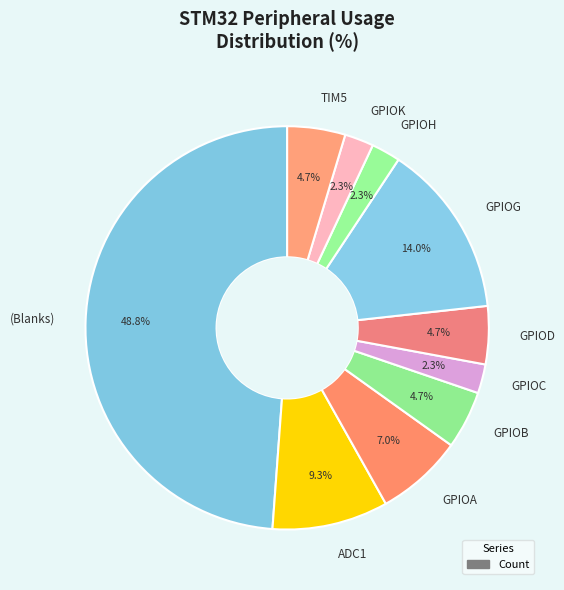

To the nearest percent, what percentage of the pie is ADC1?

9%